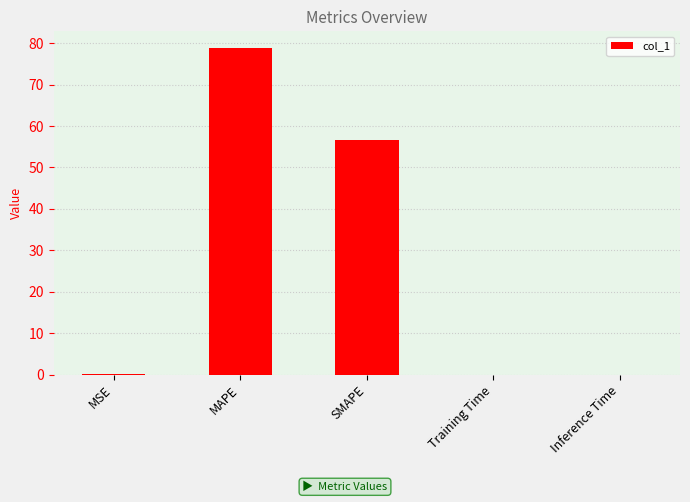

How many data points does each series have?

5